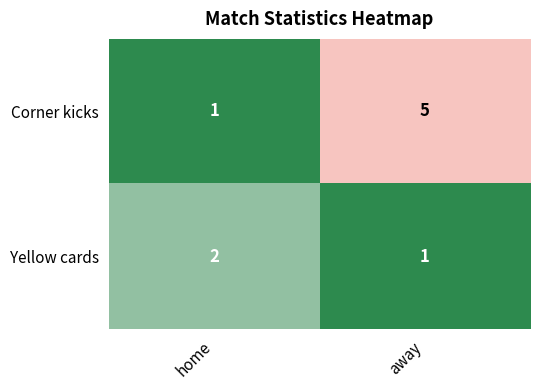

Reading left to right, what are all the values shown in this chart?

Corner kicks: home=1	away=5
Yellow cards: home=2	away=1